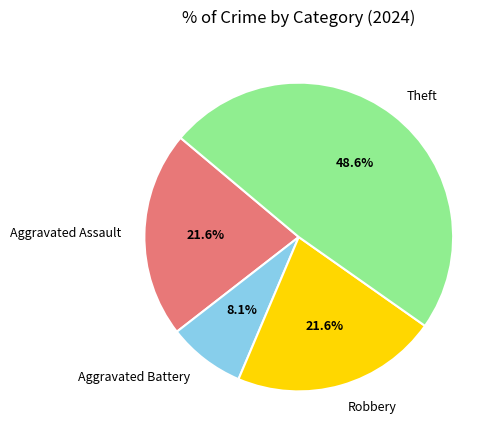

To the nearest percent, what portion does Aggravated Battery represent?

8%